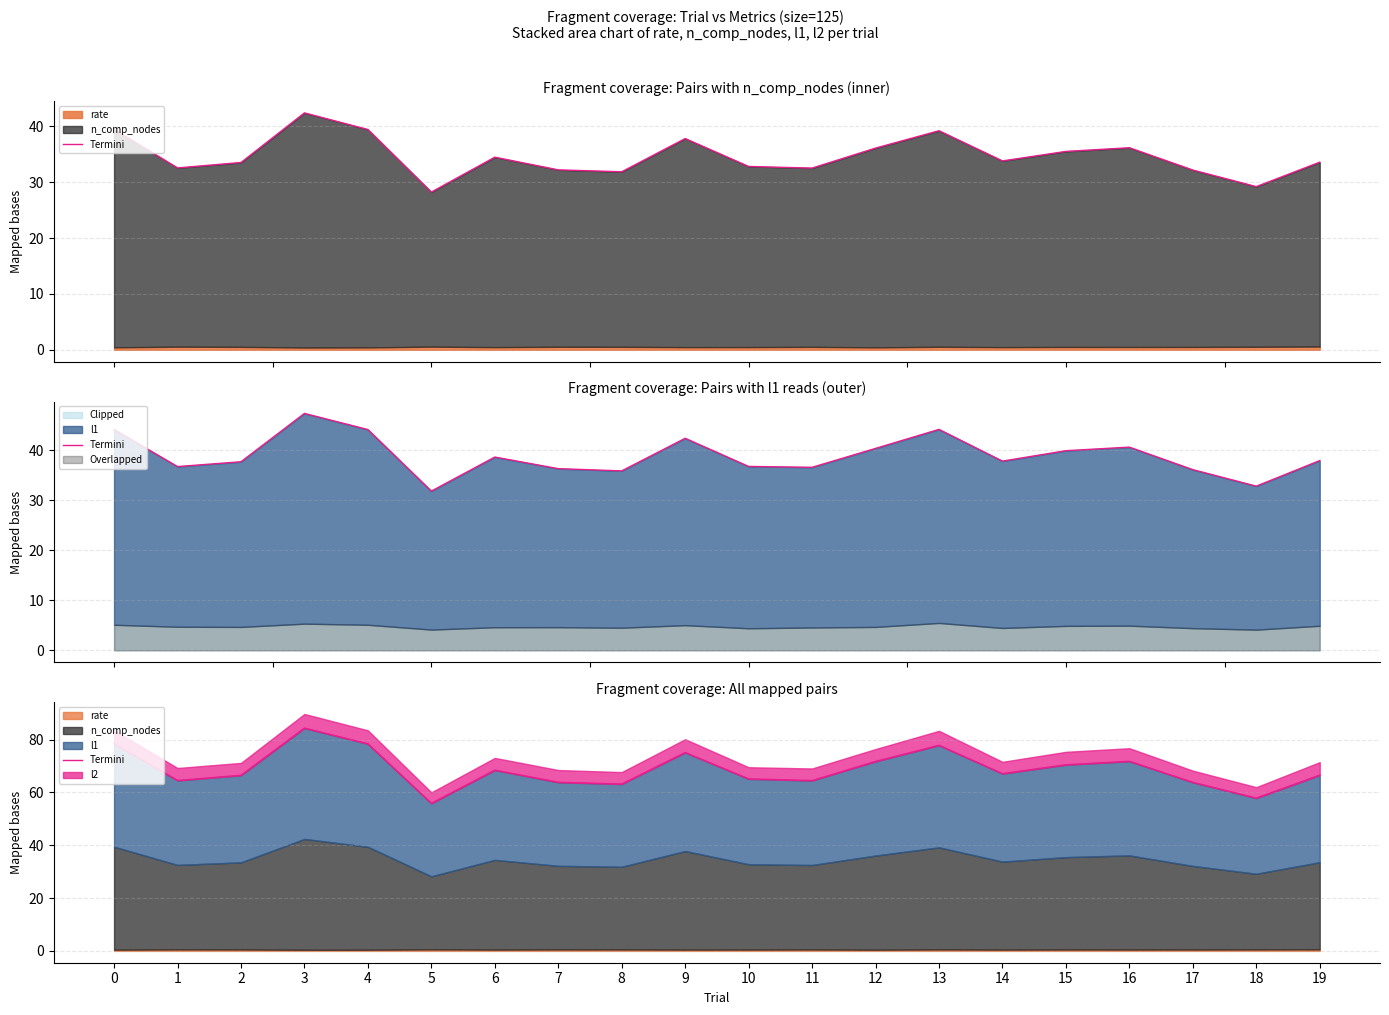

How many categories are shown in the chart?

20